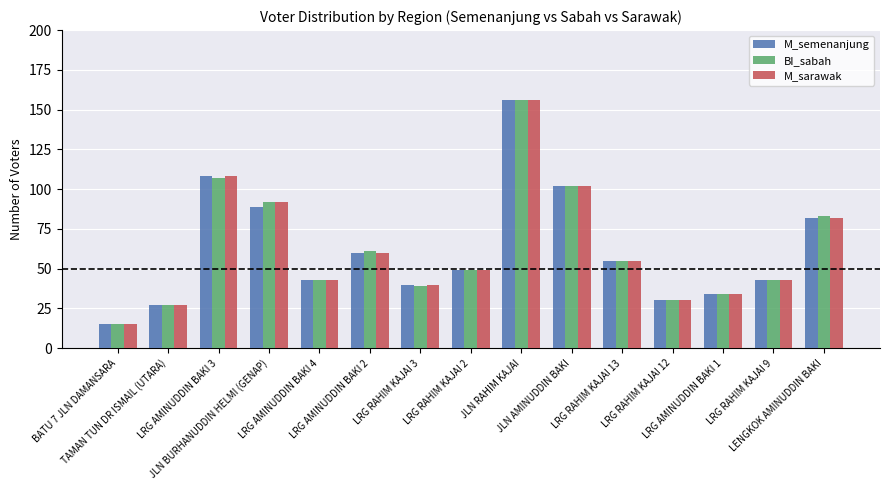

At how many categories does at least one series exceed 78?

5